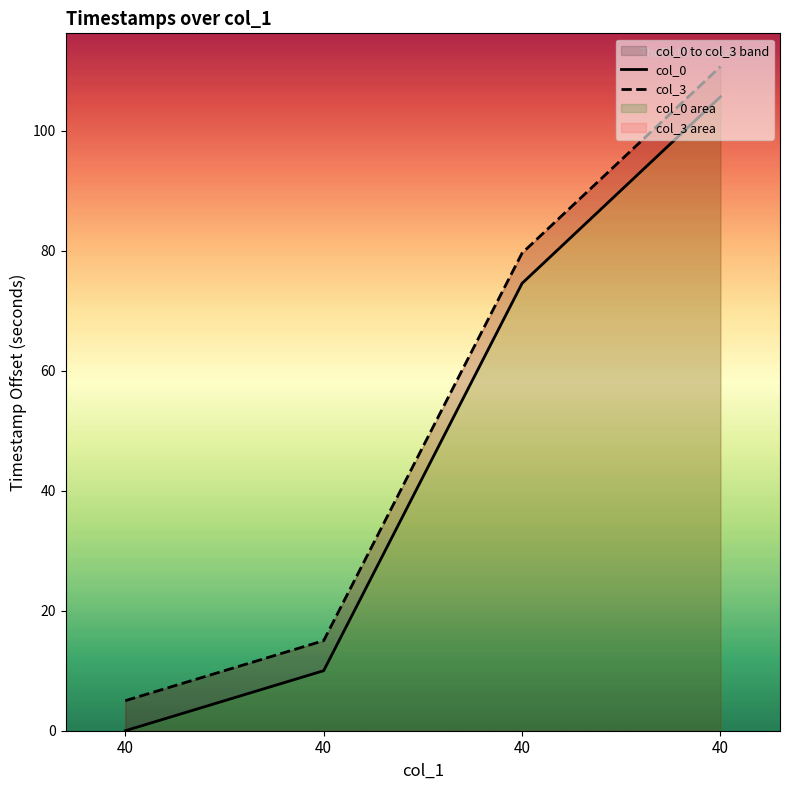

True or false: col_3 and col_0 cross at least once.

False